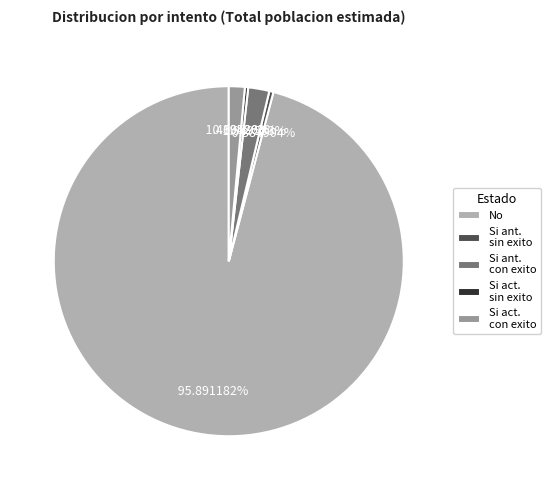

Which slice represents more than half of the pie?

No